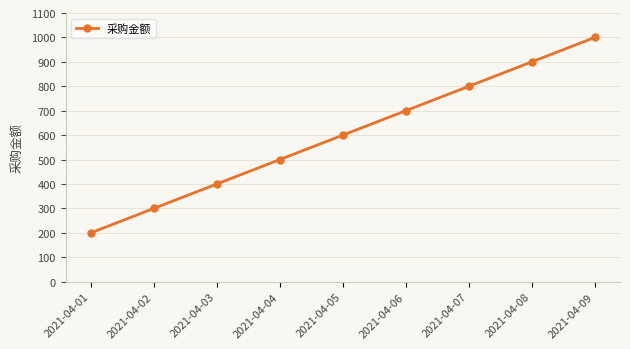

Does the chart have visible grid lines?

Yes